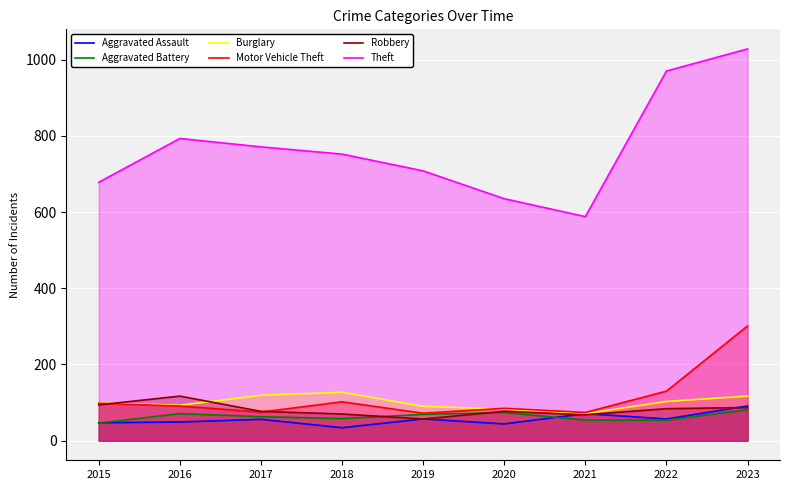

True or false: Aggravated Assault and Theft cross at least once.

False